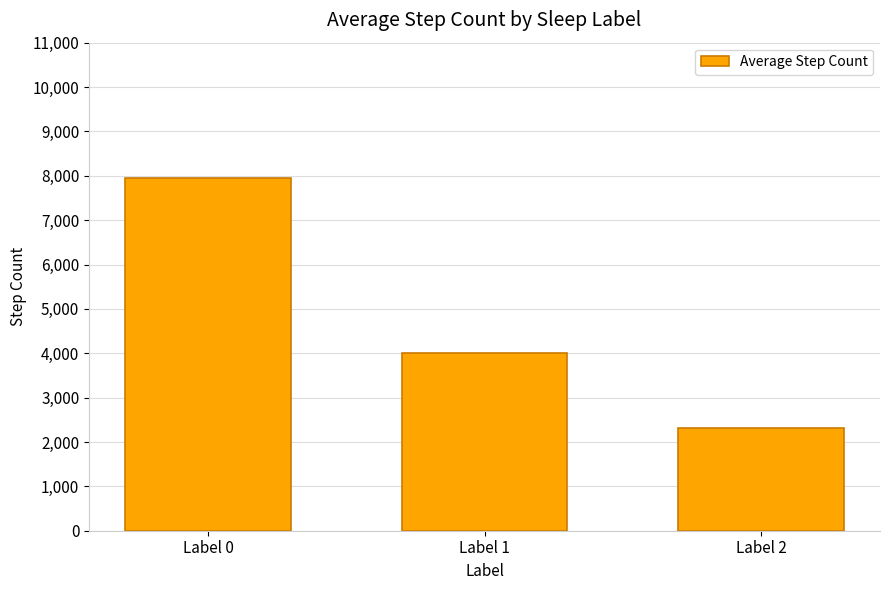

At which category does the chart reach its peak across all series?

Label 0